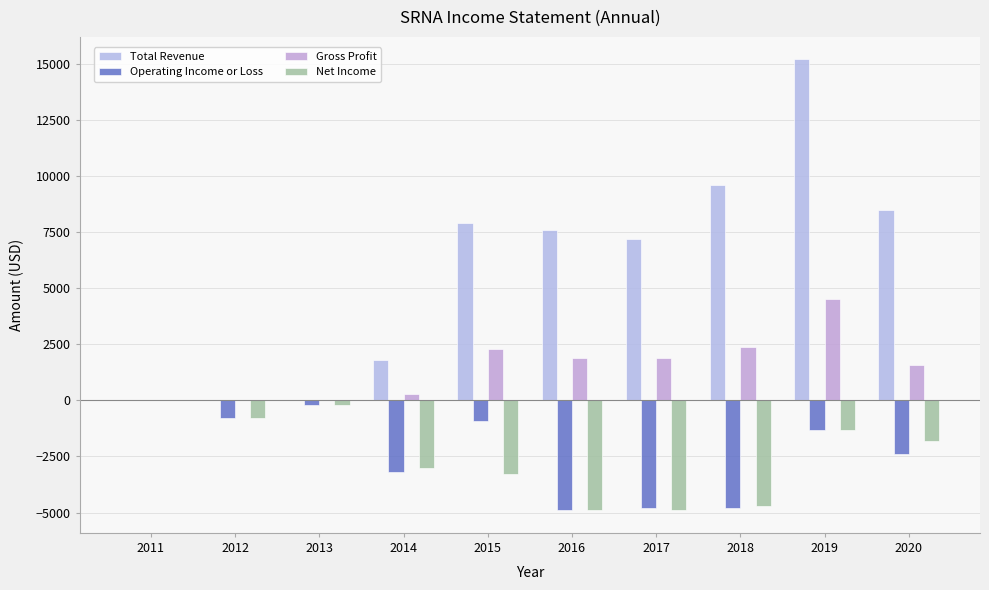

Reading left to right, list all the values displayed in this chart.

Total Revenue: 2011=0	2012=0	2013=0	2014=1800	2015=7900	2016=7600	2017=7200	2018=9600	2019=15200	2020=8500
Operating Income or Loss: 2011=0	2012=-800	2013=-200	2014=-3200	2015=-900	2016=-4900	2017=-4800	2018=-4800	2019=-1300	2020=-2400
Gross Profit: 2011=0	2012=0	2013=0	2014=300	2015=2300	2016=1900	2017=1900	2018=2400	2019=4500	2020=1600
Net Income: 2011=0	2012=-800	2013=-200	2014=-3000	2015=-3300	2016=-4900	2017=-4900	2018=-4700	2019=-1300	2020=-1800